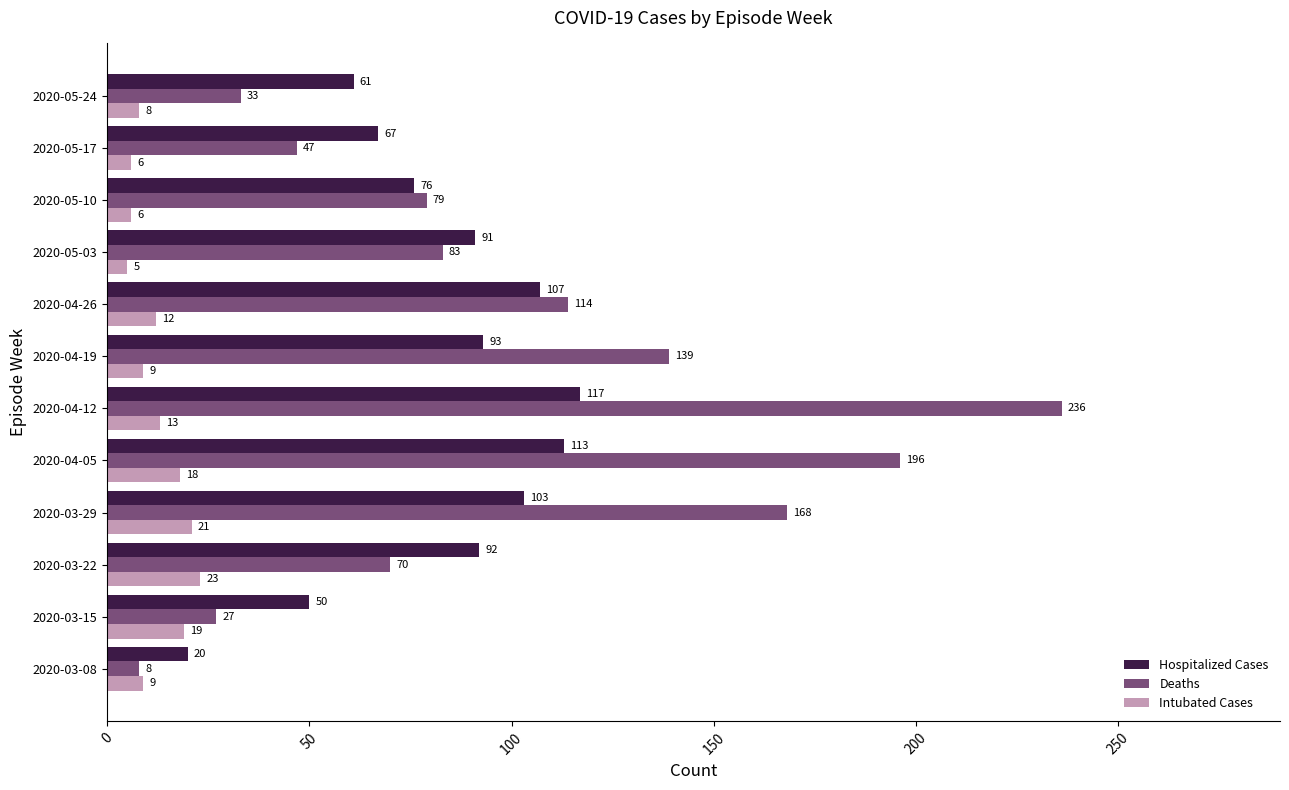

The value of Hospitalized Cases at 2020-03-15 is 50. True or false?

True